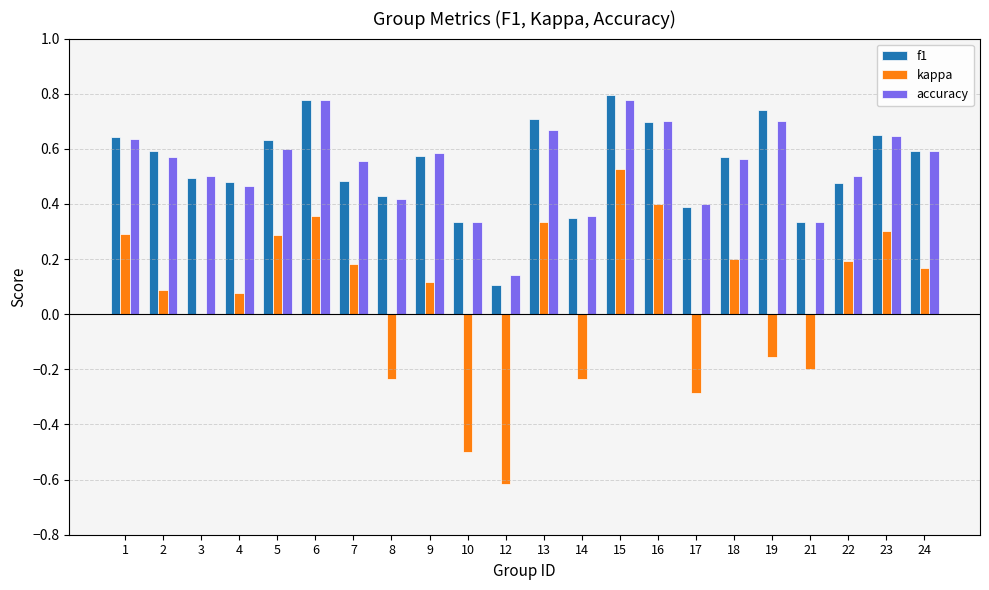

What is the sum of all f1 values?

11.8